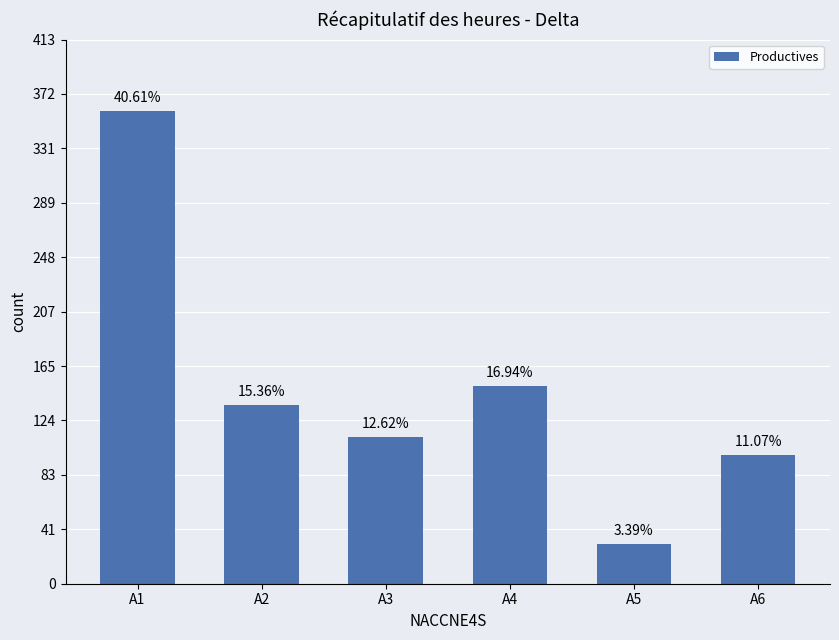

How many bars are there in total?

6